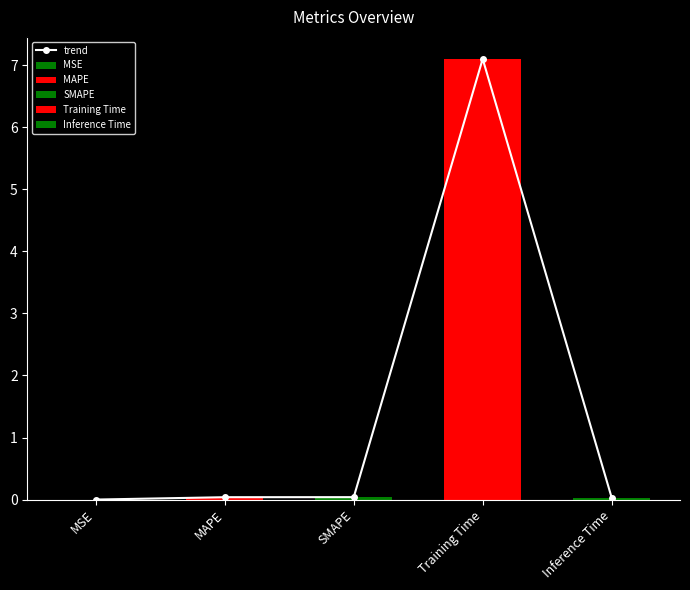

Are the bars horizontal?

No